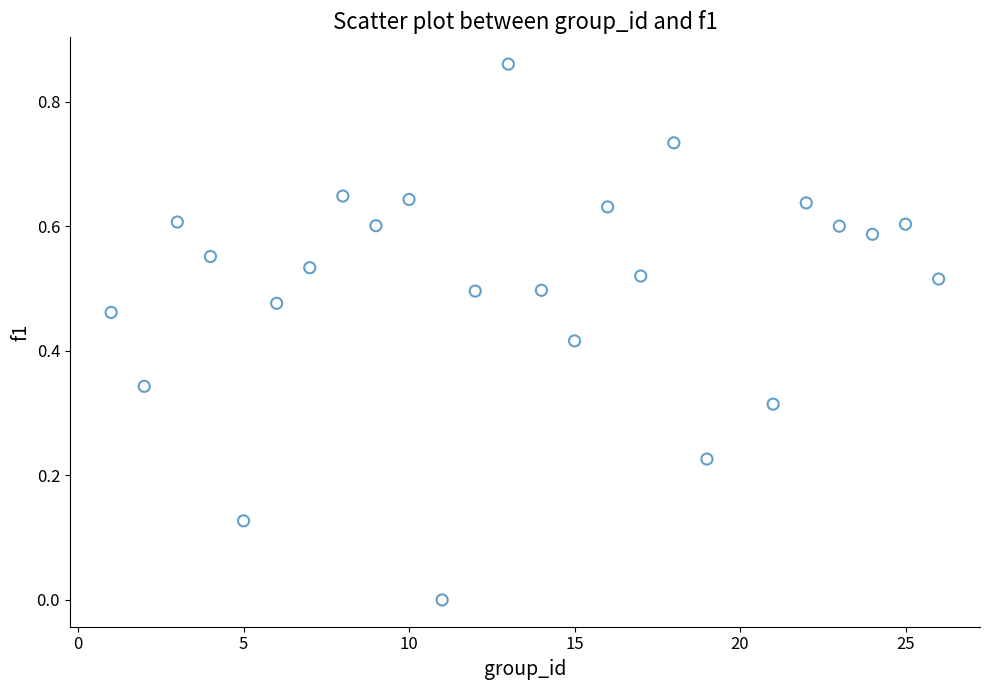

What is the range of X values (max minus min)?

25.0